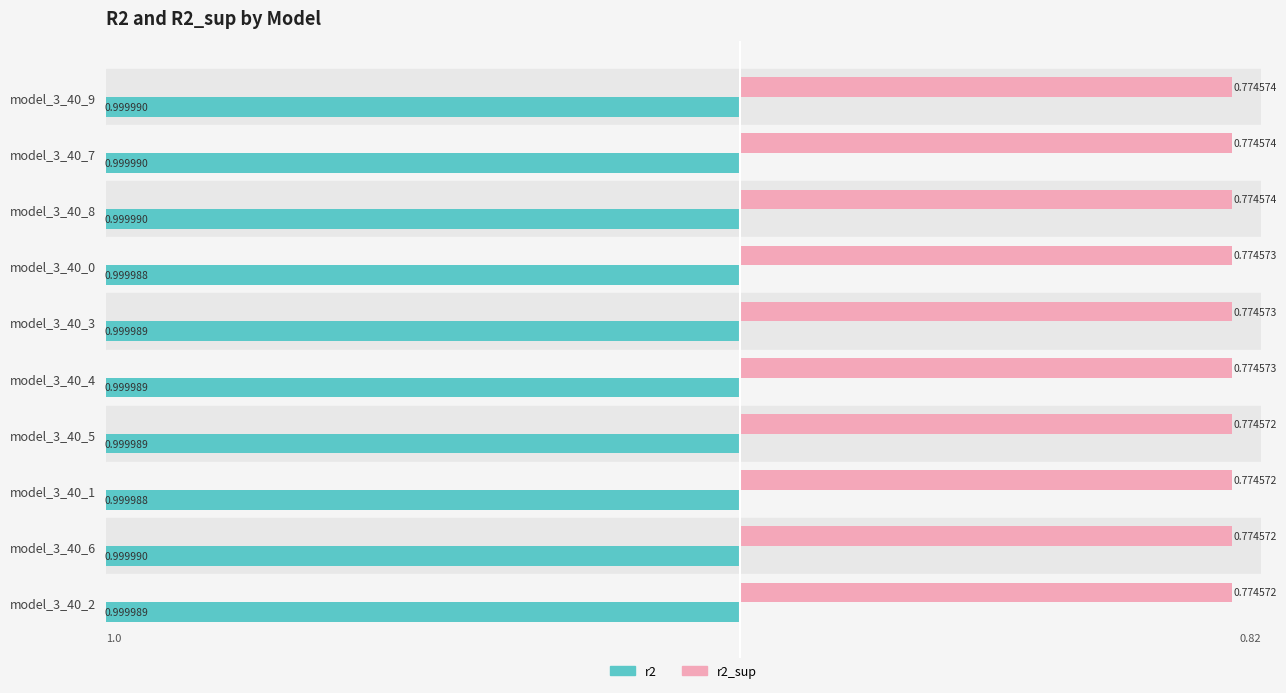

What is the spread (max minus min) of values at model_3_40_2?

1.8